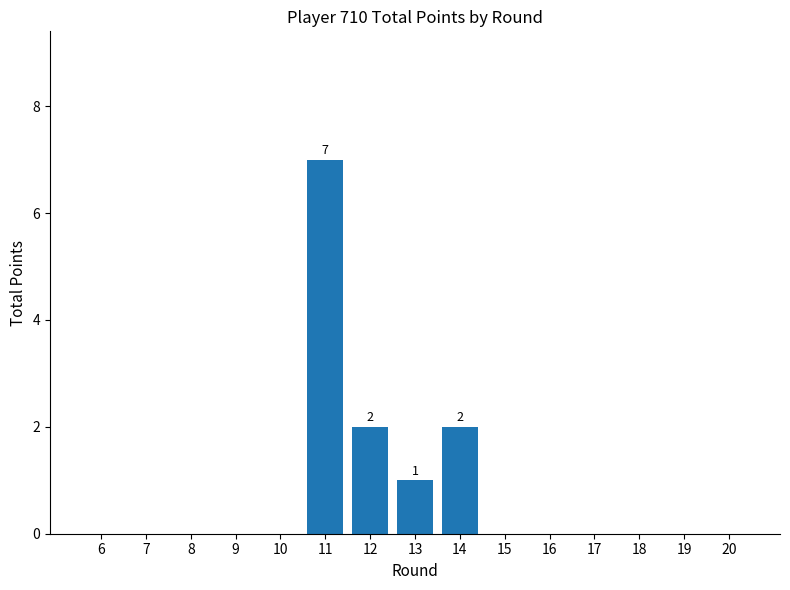

Are the bars horizontal?

No